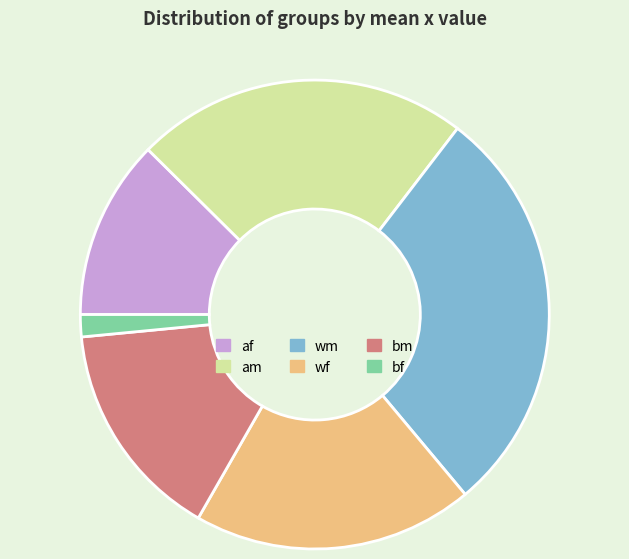

Approximately how many times larger is the value at af compared to am?

0.5